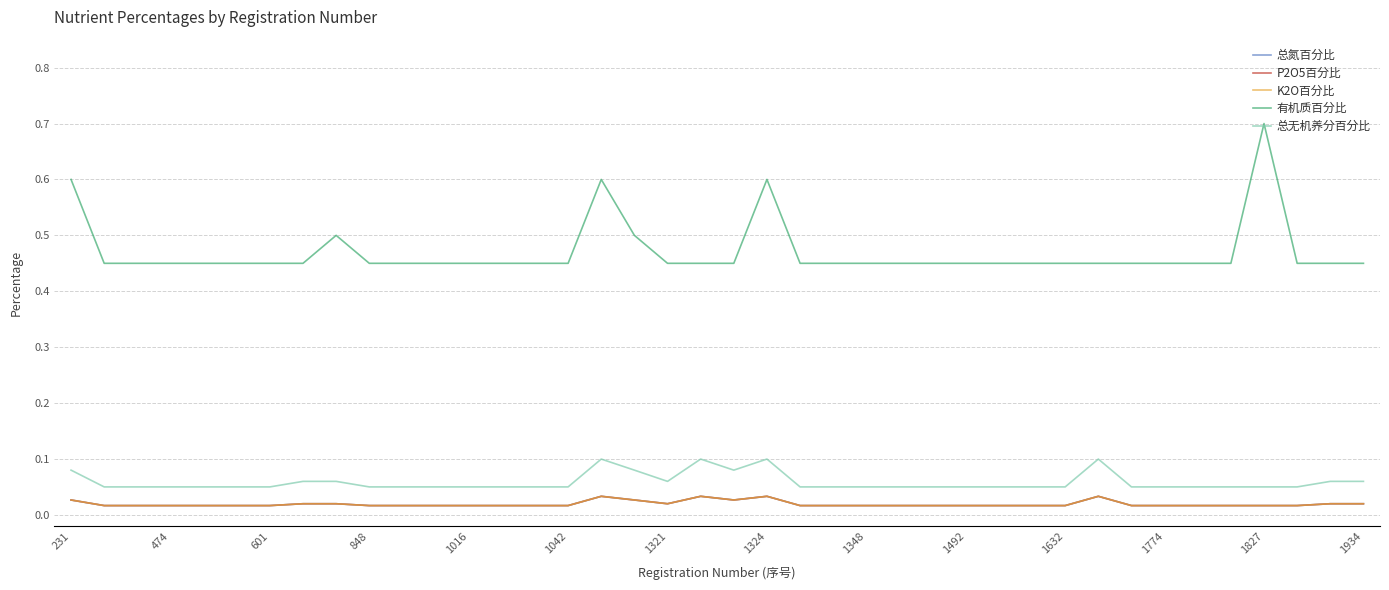

How many interior local valleys does the K2O百分比 series have?

2